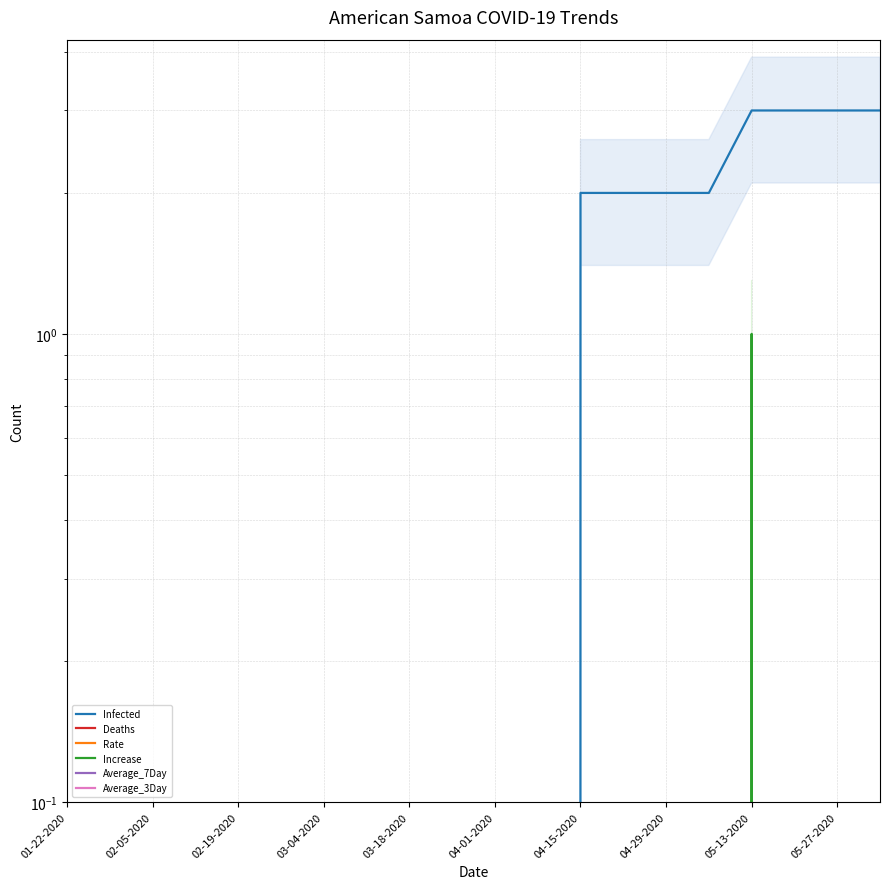

True or false: Average_3Day and Infected cross at least once.

False